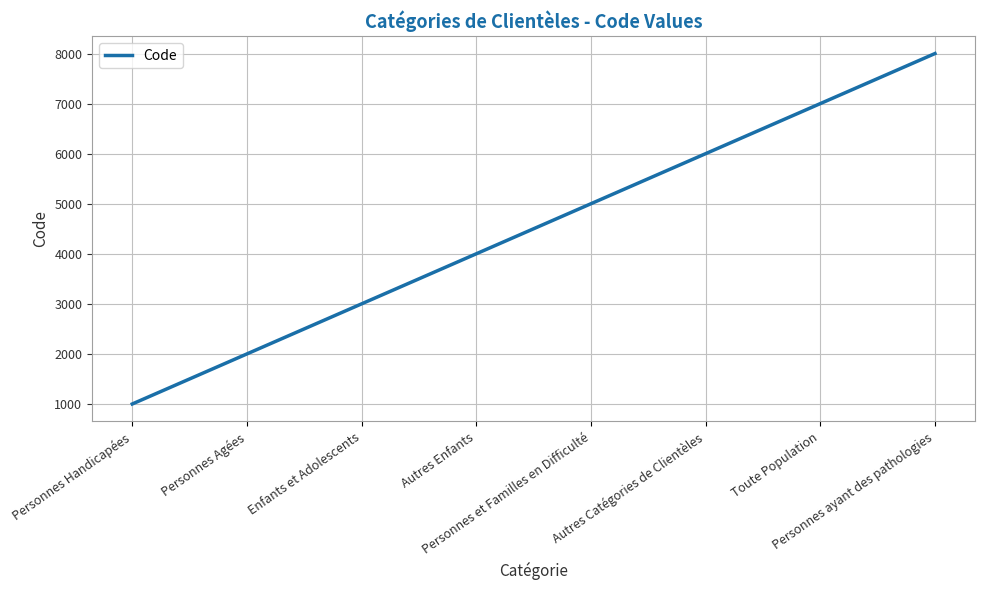

List the labels in order of value, largest first.

Personnes ayant des pathologies, Toute Population, Autres Catégories de Clientèles, Personnes et Familles en Difficulté, Autres Enfants, Enfants et Adolescents, Personnes Agées, Personnes Handicapées